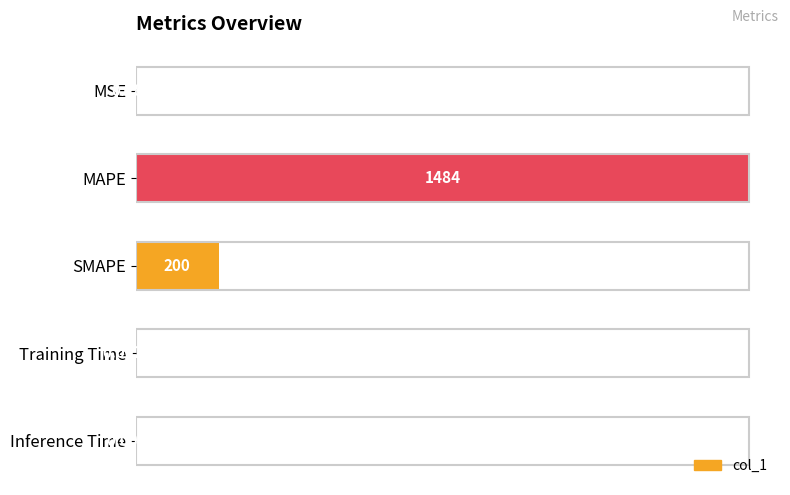

What is the sum of the values at Training Time and SMAPE?

200.0